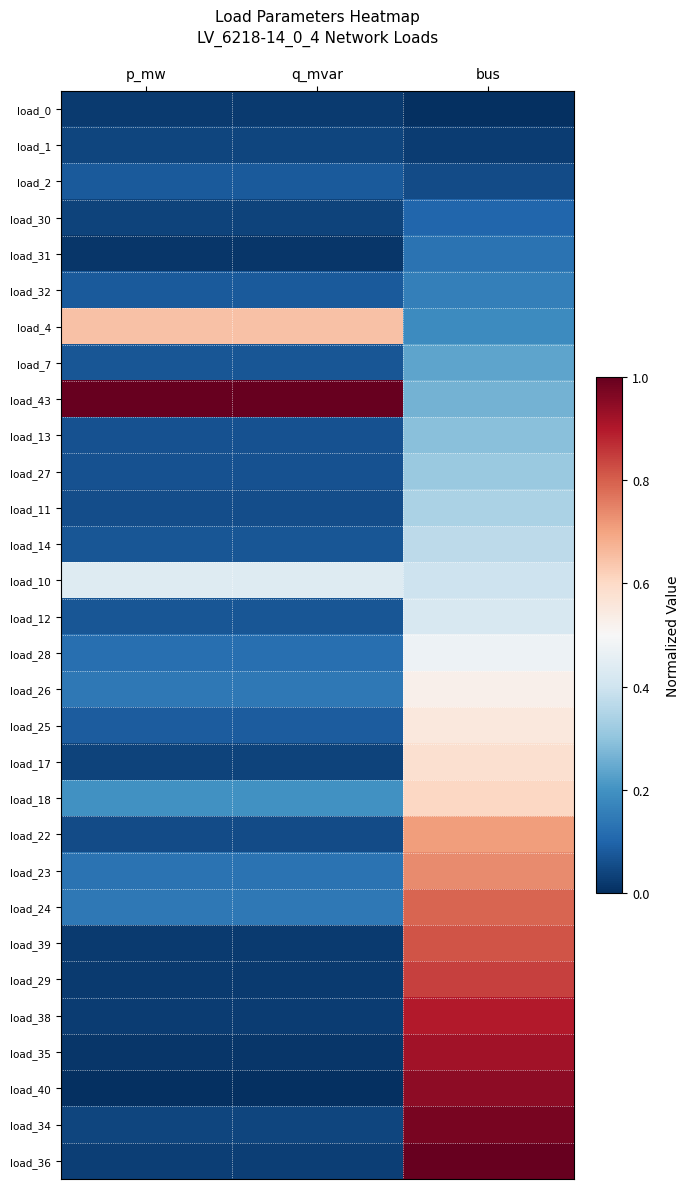

Reading left to right, extract all data points from this chart.

load_0: p_mw=0.0	q_mvar=0.0	bus=0.0
load_1: p_mw=0.0	q_mvar=0.0	bus=0.0
load_2: p_mw=0.1	q_mvar=0.1	bus=0.1
load_30: p_mw=0.0	q_mvar=0.0	bus=0.1
load_31: p_mw=0.0	q_mvar=0.0	bus=0.1
load_32: p_mw=0.1	q_mvar=0.1	bus=0.2
load_4: p_mw=0.6	q_mvar=0.6	bus=0.2
load_7: p_mw=0.1	q_mvar=0.1	bus=0.2
load_43: p_mw=1.0	q_mvar=1.0	bus=0.3
load_13: p_mw=0.1	q_mvar=0.1	bus=0.3
load_27: p_mw=0.1	q_mvar=0.1	bus=0.3
load_11: p_mw=0.1	q_mvar=0.1	bus=0.3
load_14: p_mw=0.1	q_mvar=0.1	bus=0.4
load_10: p_mw=0.4	q_mvar=0.4	bus=0.4
load_12: p_mw=0.1	q_mvar=0.1	bus=0.4
load_28: p_mw=0.1	q_mvar=0.1	bus=0.5
load_26: p_mw=0.1	q_mvar=0.1	bus=0.5
load_25: p_mw=0.1	q_mvar=0.1	bus=0.6
load_17: p_mw=0.0	q_mvar=0.0	bus=0.6
load_18: p_mw=0.2	q_mvar=0.2	bus=0.6
load_22: p_mw=0.1	q_mvar=0.1	bus=0.7
load_23: p_mw=0.1	q_mvar=0.1	bus=0.7
load_24: p_mw=0.1	q_mvar=0.1	bus=0.8
load_39: p_mw=0.0	q_mvar=0.0	bus=0.8
load_29: p_mw=0.0	q_mvar=0.0	bus=0.8
load_38: p_mw=0.0	q_mvar=0.0	bus=0.9
load_35: p_mw=0.0	q_mvar=0.0	bus=0.9
load_40: p_mw=0.0	q_mvar=0.0	bus=0.9
load_34: p_mw=0.0	q_mvar=0.0	bus=1.0
load_36: p_mw=0.0	q_mvar=0.0	bus=1.0